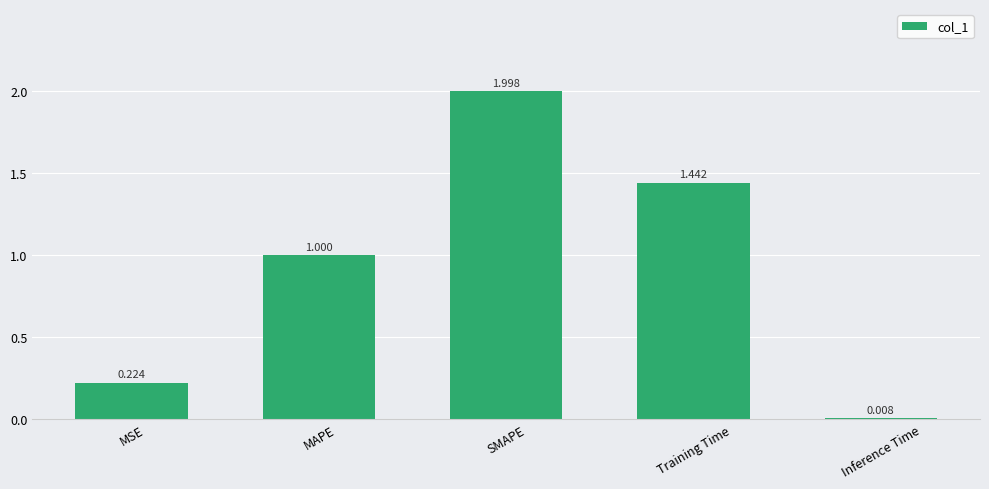

Which has a higher value, MAPE or Inference Time?

MAPE